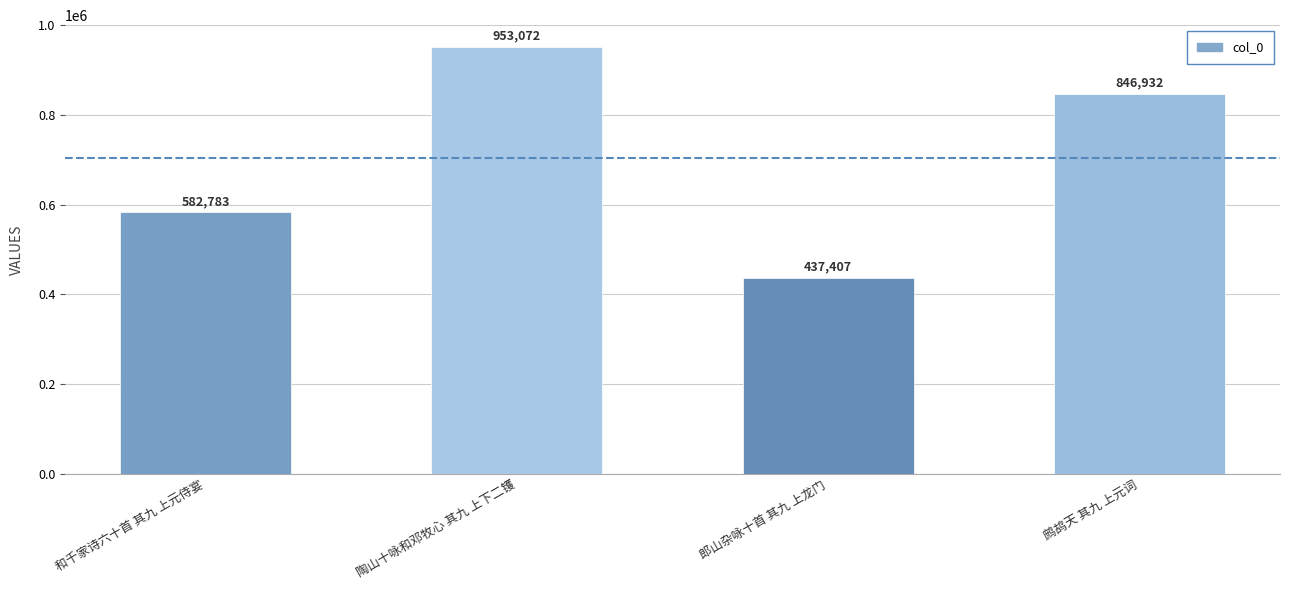

Does the chart contain any negative values?

No